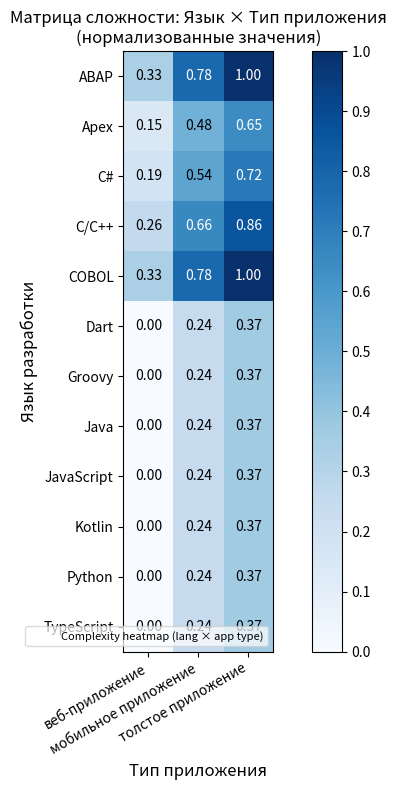

What is the total value across all series at веб-приложение?

1.3